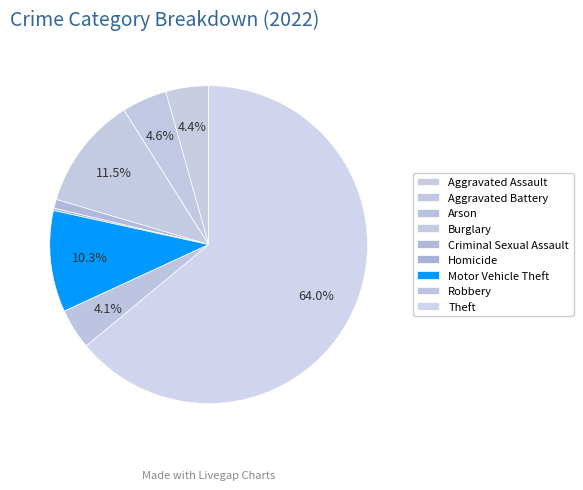

True or false: Homicide accounts for 0% of the total.

True